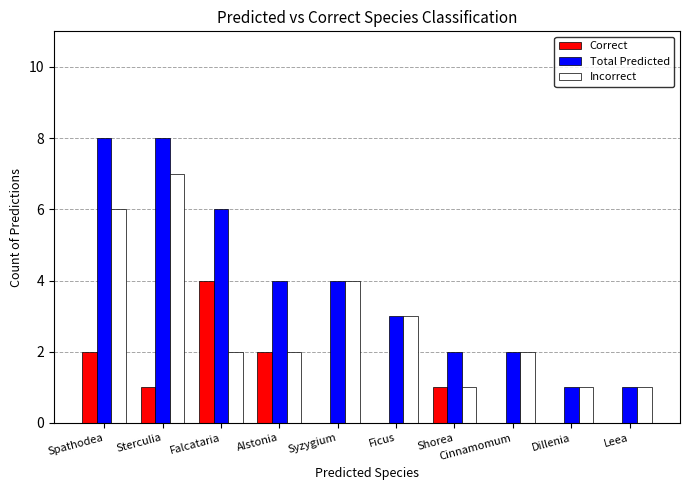

Is it true that Total Predicted equals 1 at Ficus?

False